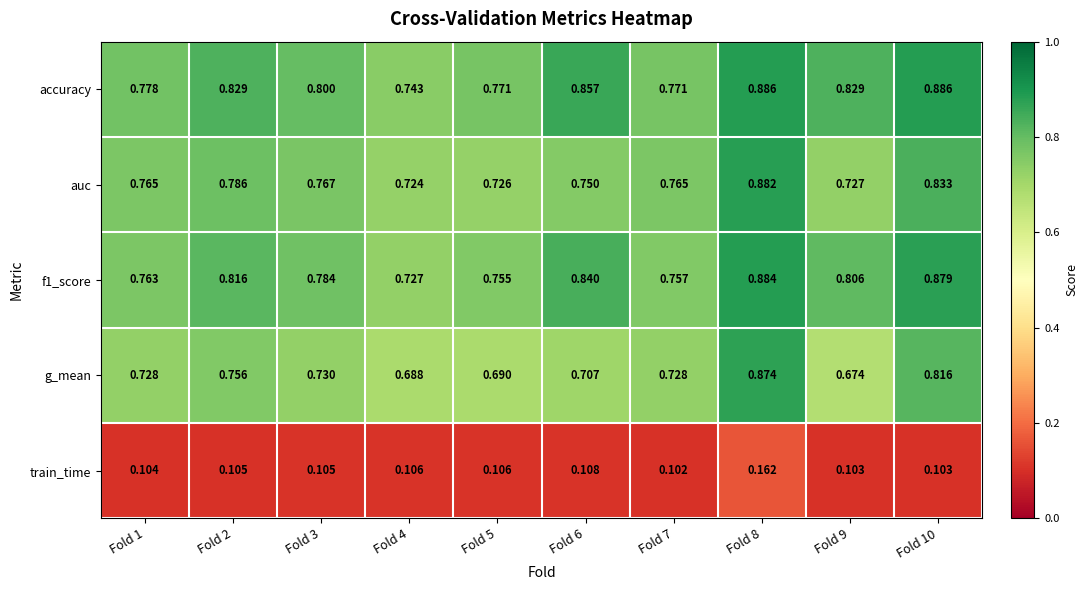

Between Fold 3 and Fold 8, which series saw the biggest shift?

g_mean